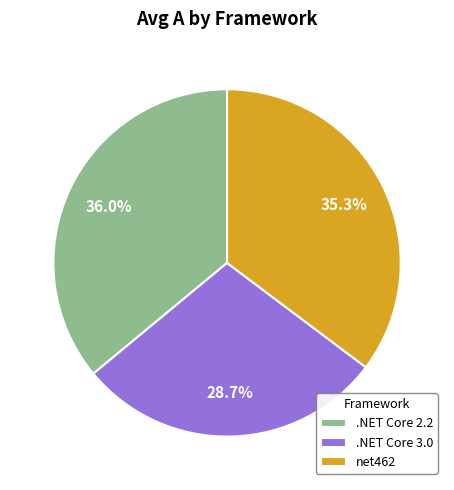

What is the ratio of the value at .NET Core 2.2 to the value at net462?

1.0